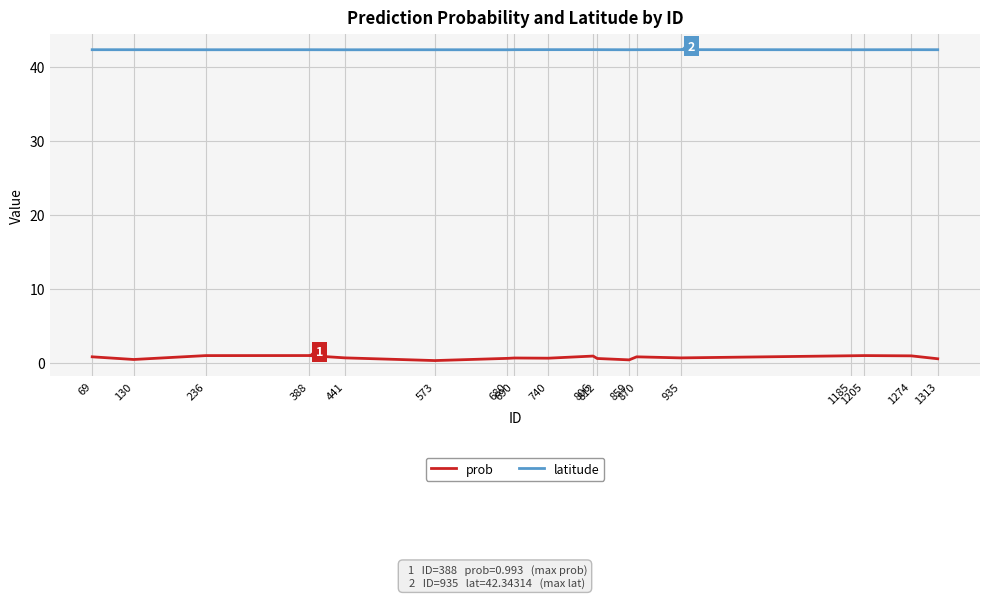

Read the prob value at 236.

1.0